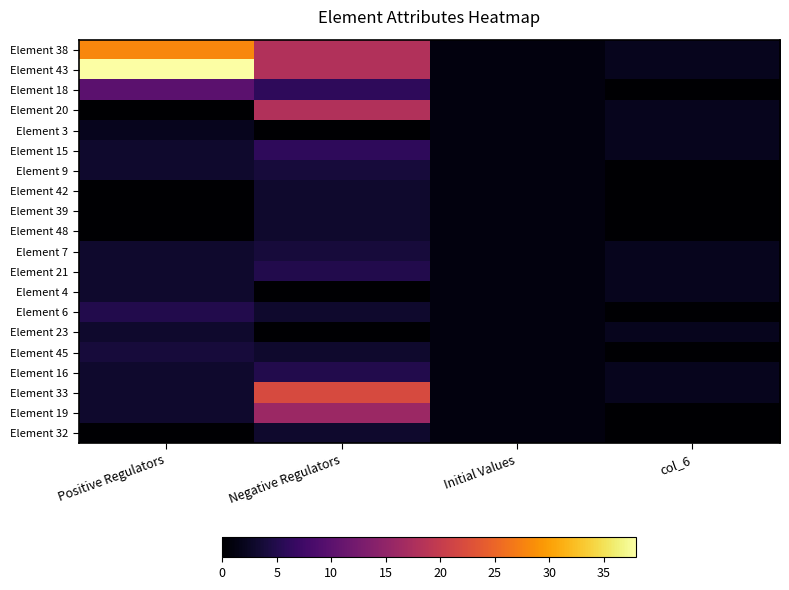

What is the total value across all series at Negative Regulators?

140